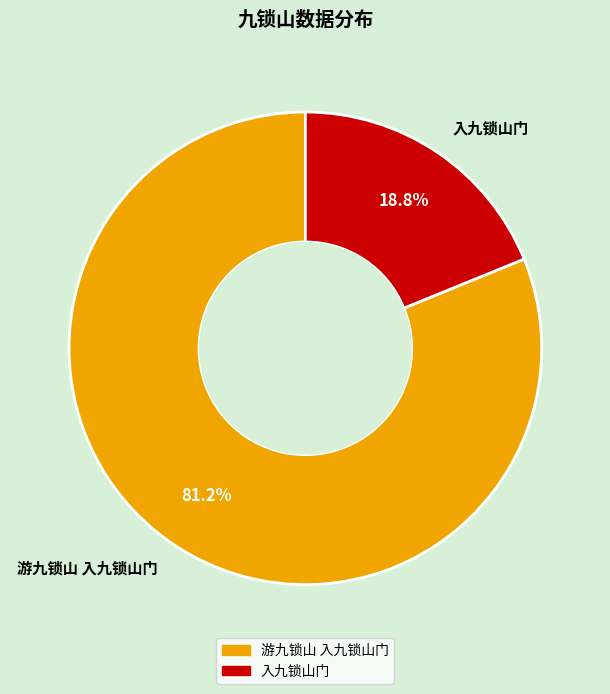

What portion of the pie excludes 游九锁山 入九锁山门?

18.8%